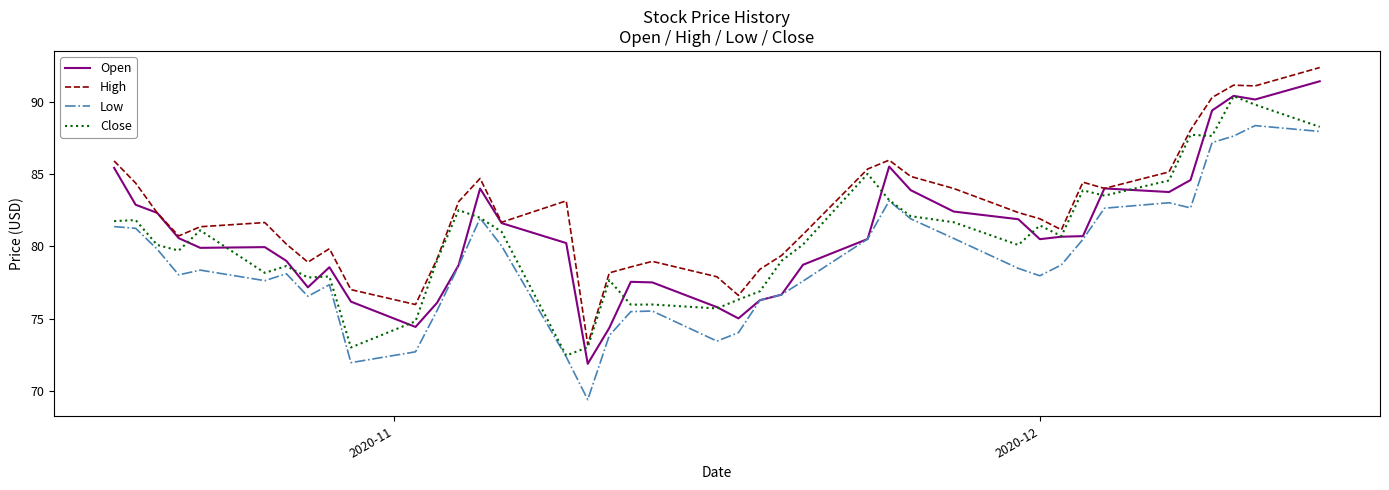

What is the lowest value of the Low series?

69.4